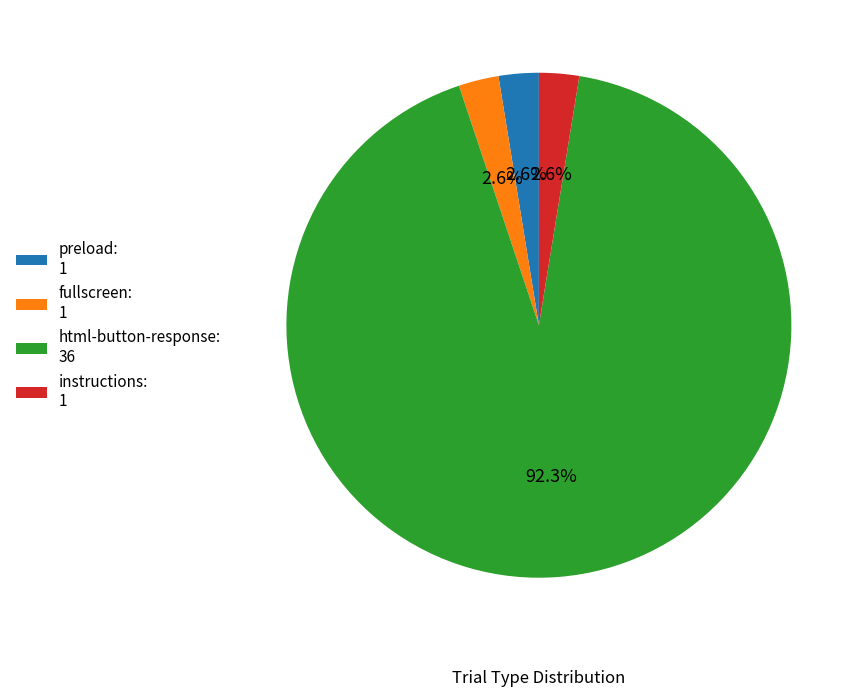

Approximately how many times larger is the value at preload: 1 compared to instructions: 1?

1.0